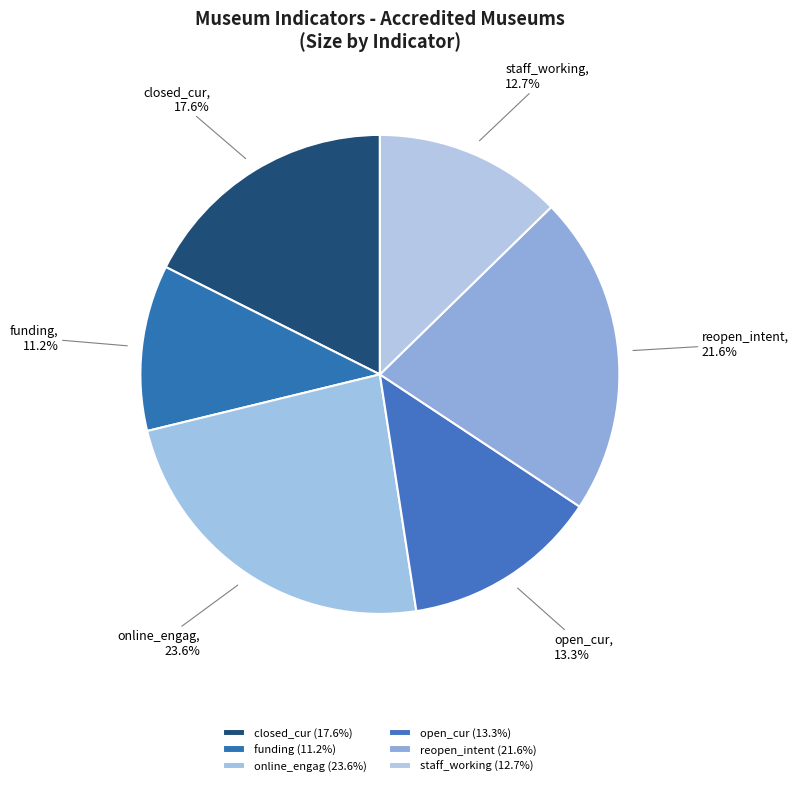

True or false: funding accounts for 24% of the total.

False